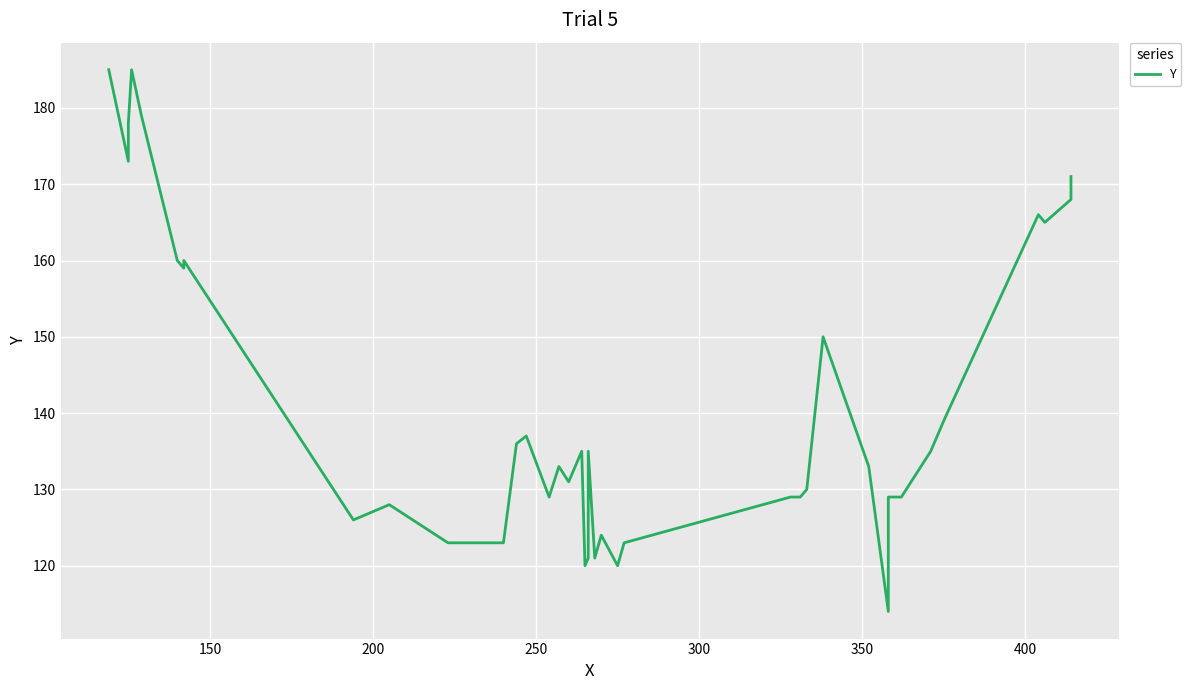

What is the greatest value displayed?

185